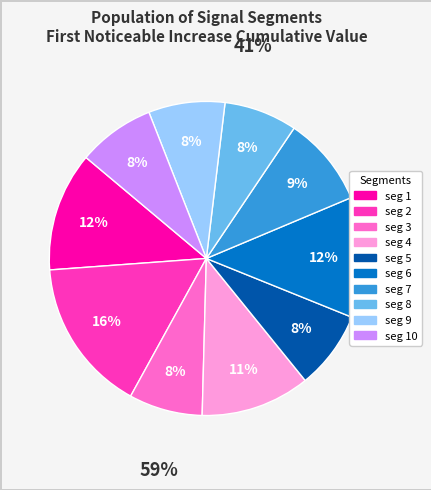

Is there a majority slice in this chart?

No